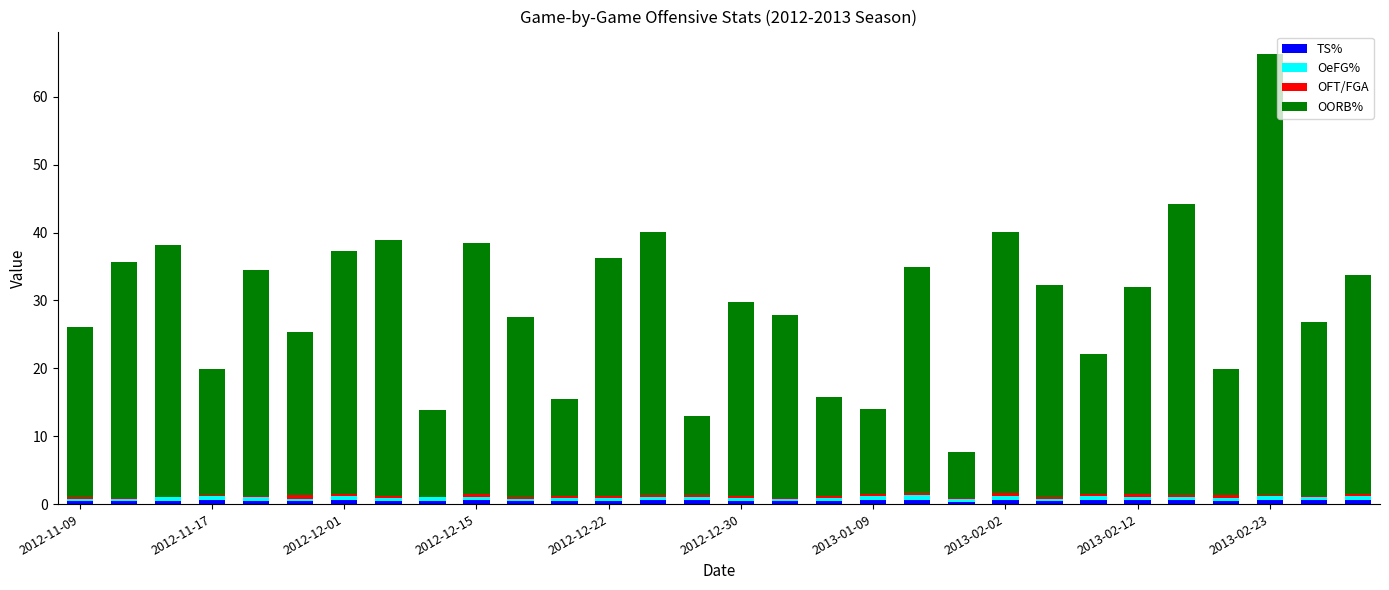

At which category is the sum across all series the highest?

2013-02-23